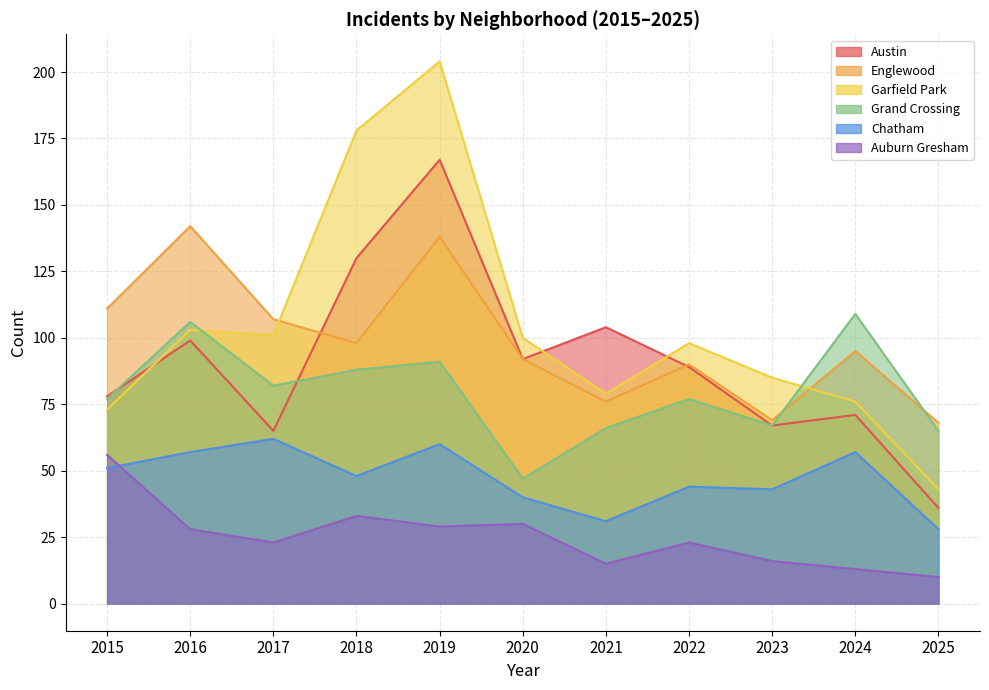

At which category is the sum across all series the highest?

2019